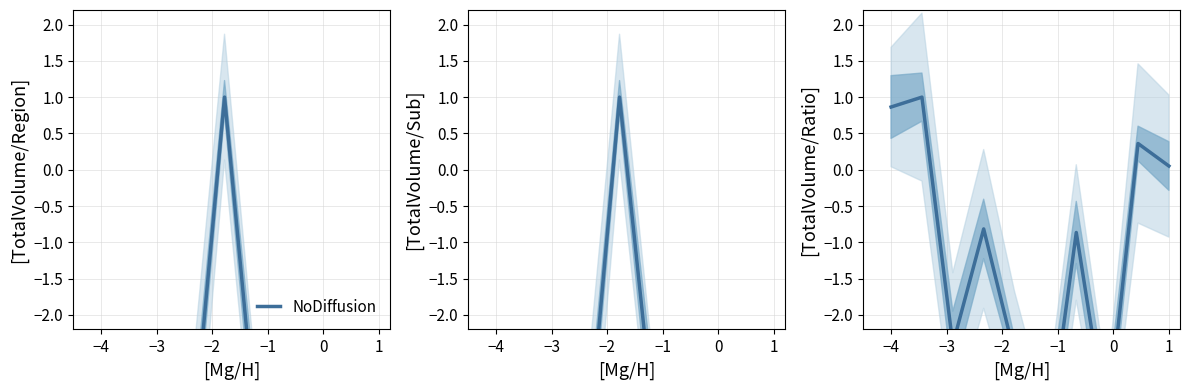

Count the number of categories in the chart.

10